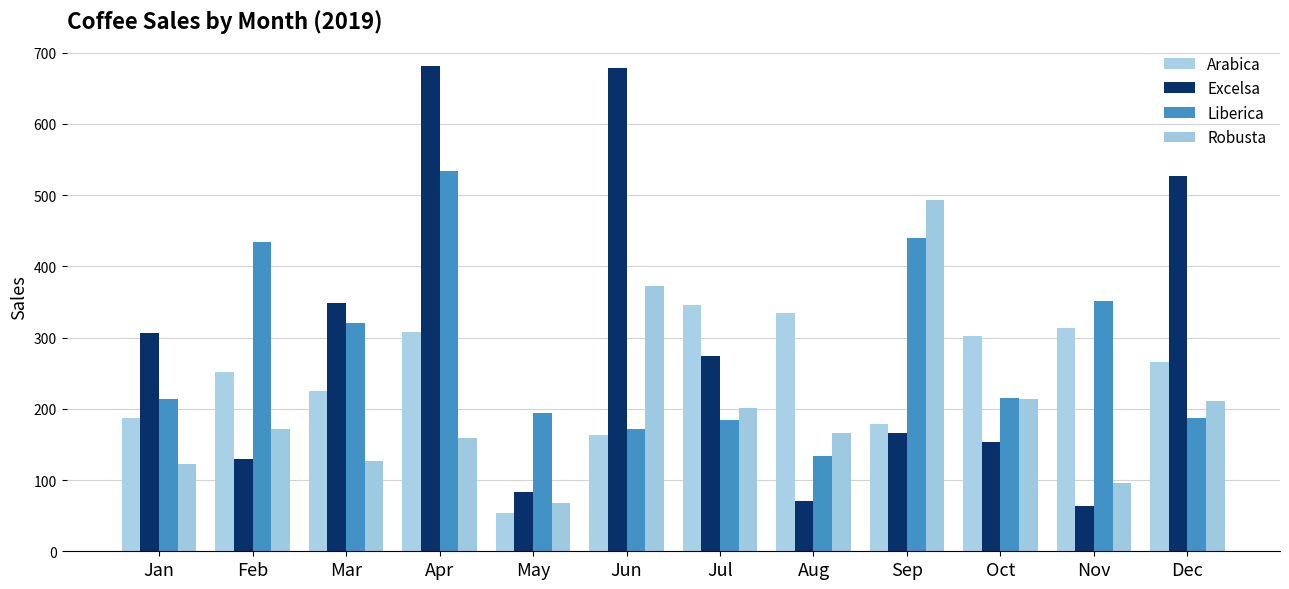

Which series has the widest spread of values?

Excelsa